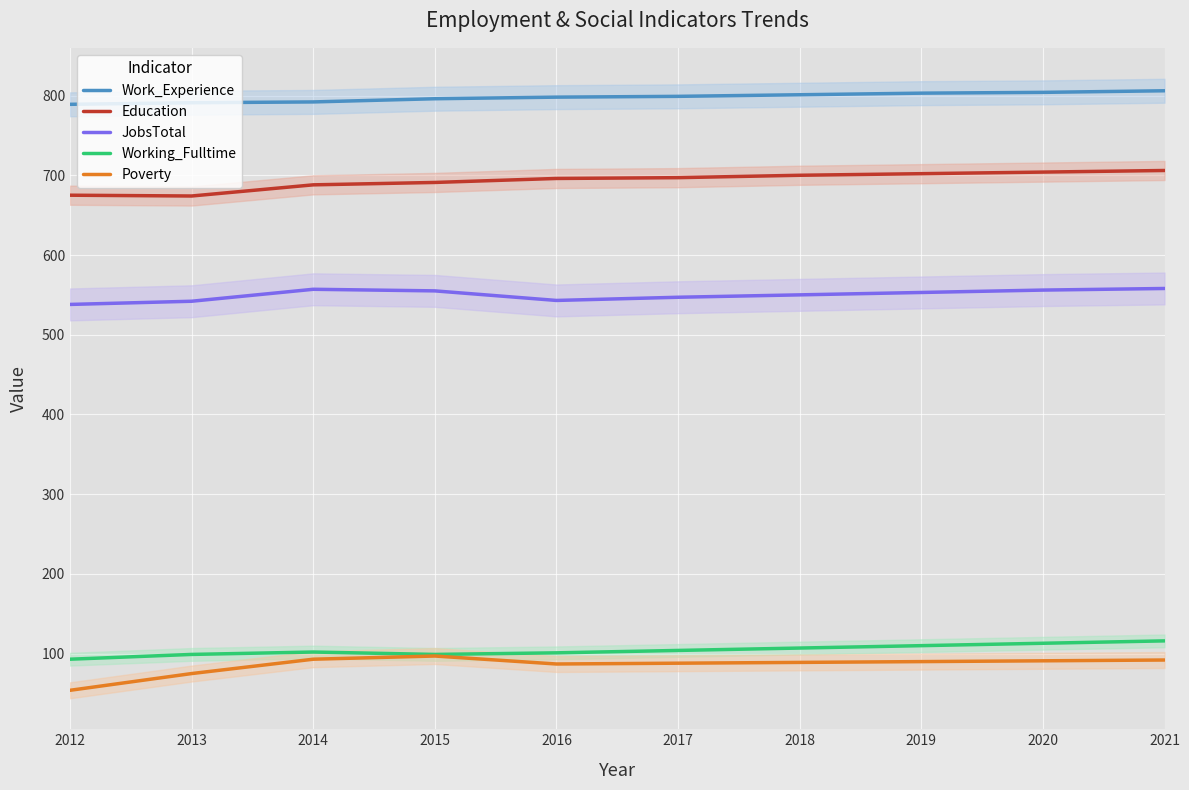

At which label does Education first exceed 697?

2018